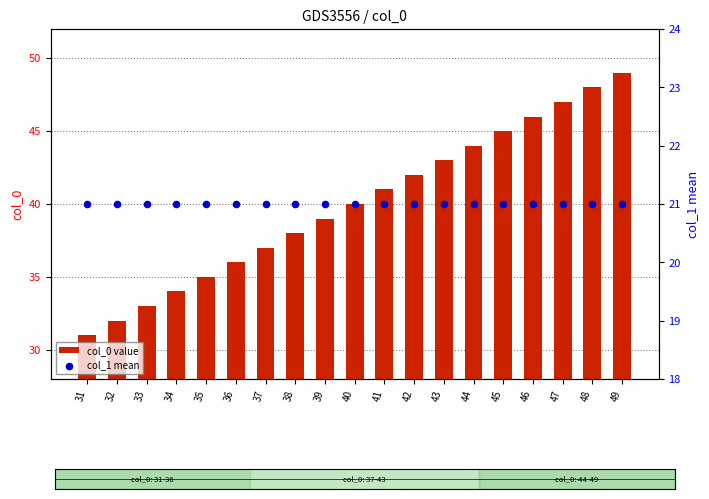

Is the value of col_0 value at 33 greater than the value of col_1 mean at 34?

Yes